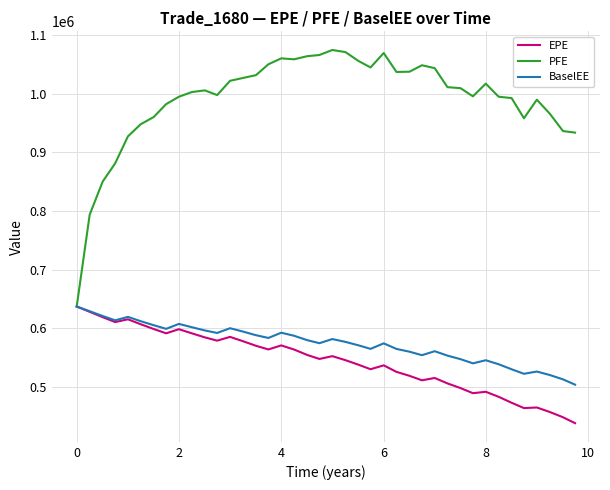

Does the chart display data point markers on the line(s)?

No